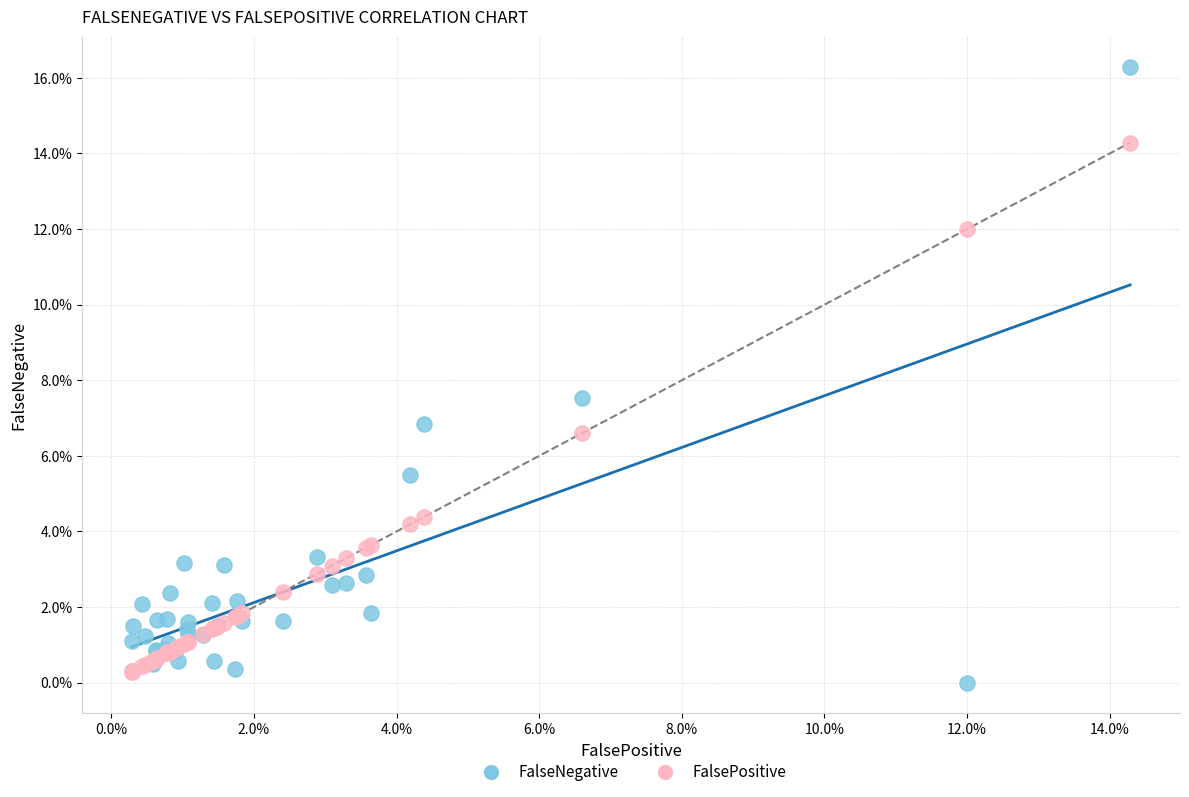

Which series contains the lowest Y value?

FalseNegative